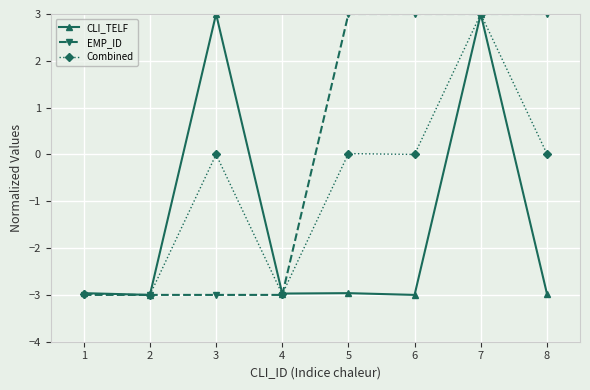

List the series in order of their overall mean, highest first.

EMP_ID, Combined, CLI_TELF